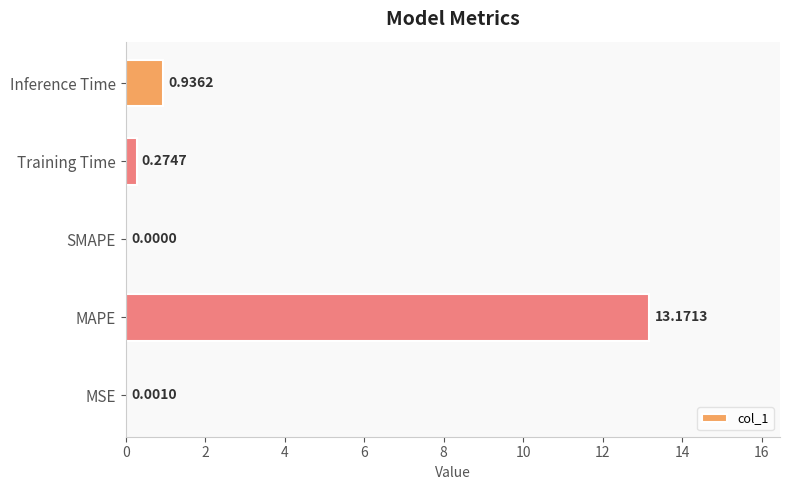

What is the sum of all values?

14.4